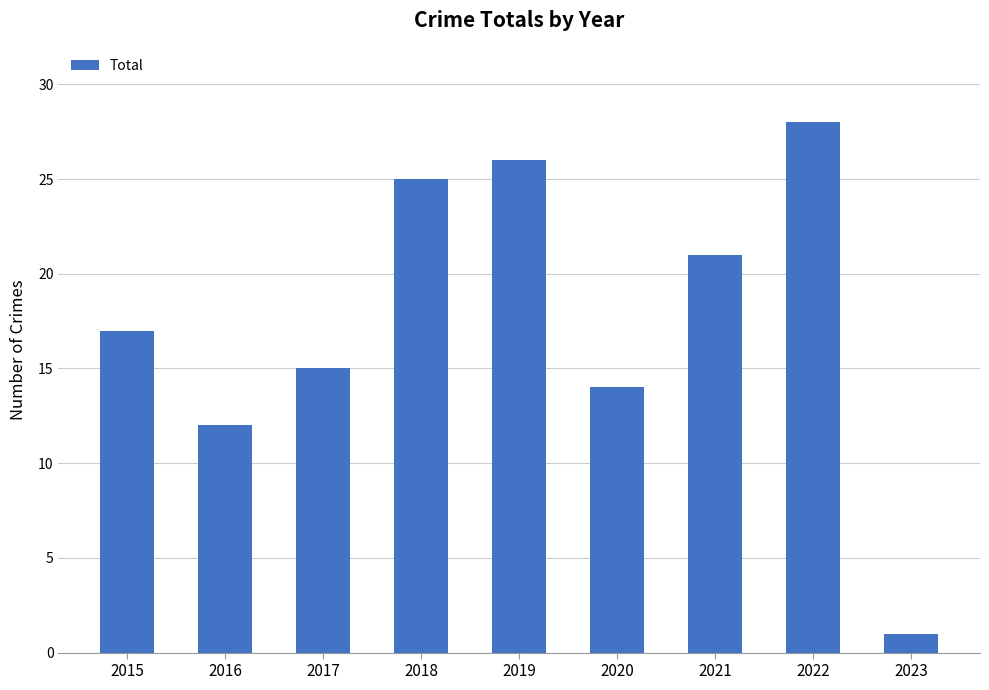

At which category does the chart reach its peak across all series?

2022